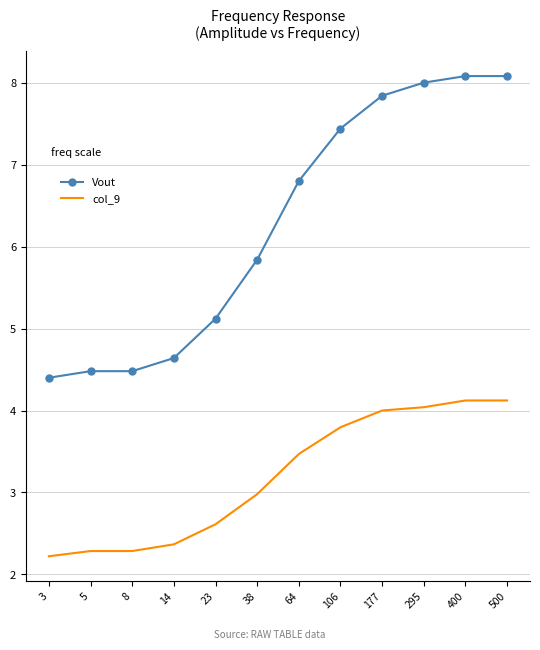

The Vout series shows 2.5 at 295. True or false?

False